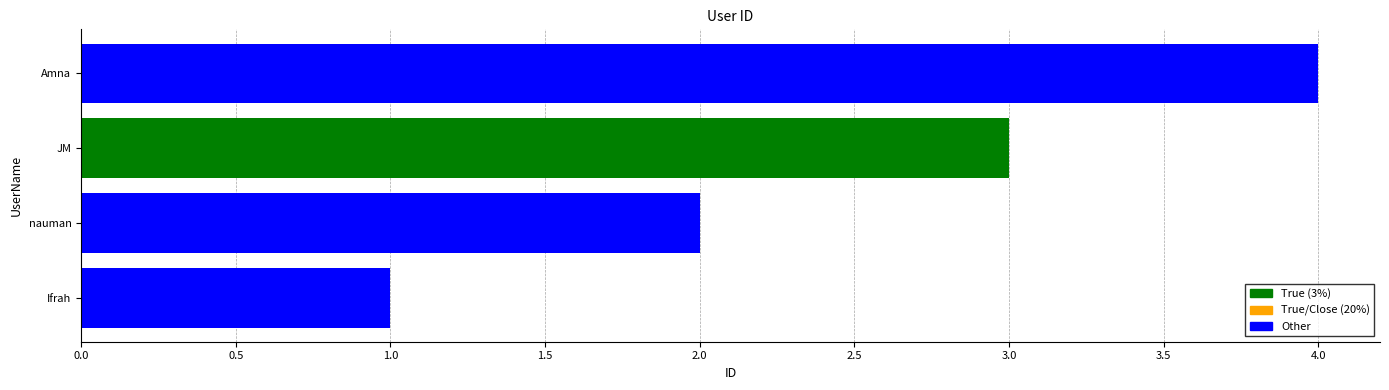

What is the sum of all values?

10